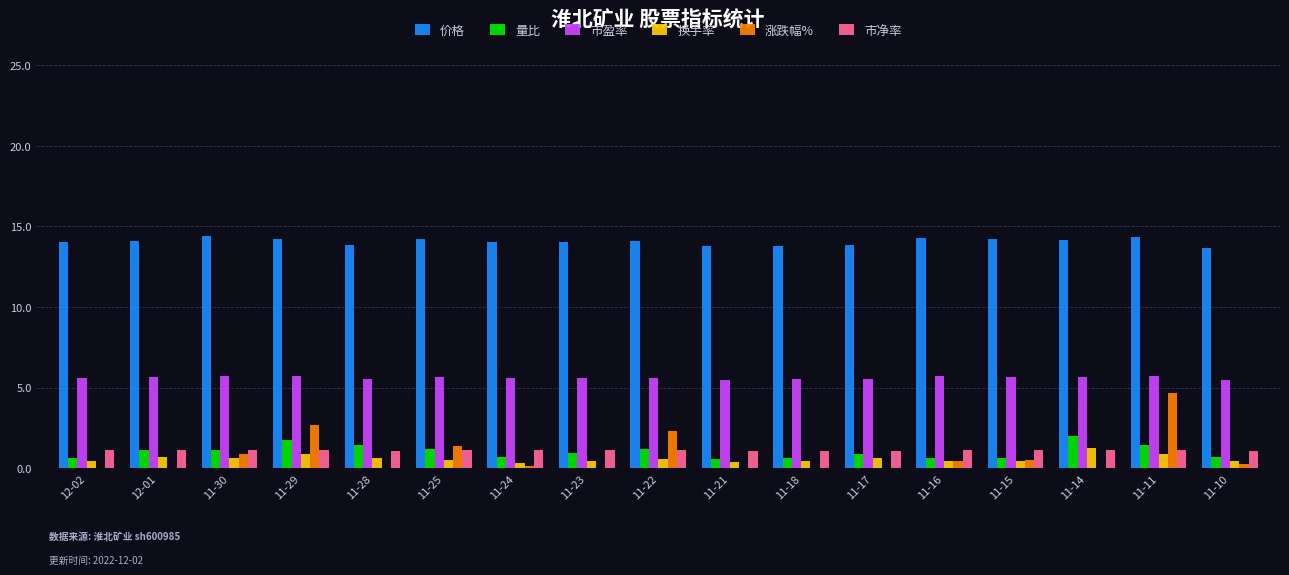

What is the label of the 17th bar from the right?

12-02